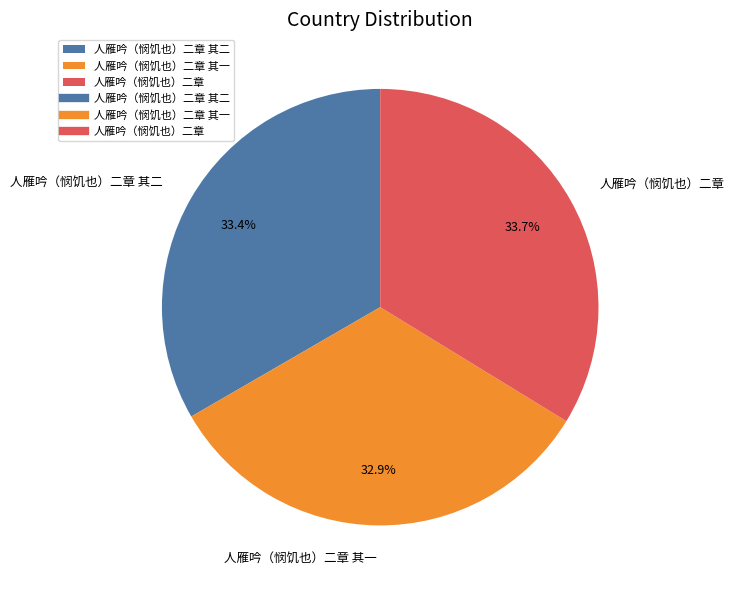

Approximately how many times larger is the value at 人雁吟（悯饥也）二章 compared to 人雁吟（悯饥也）二章 其一?

1.0